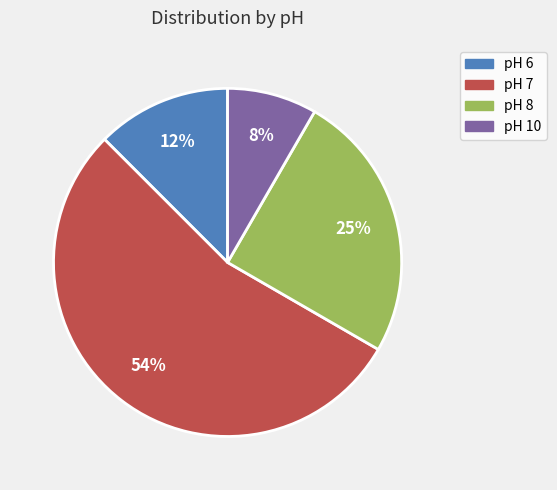

Between pH 6 and pH 7, which is larger?

pH 7